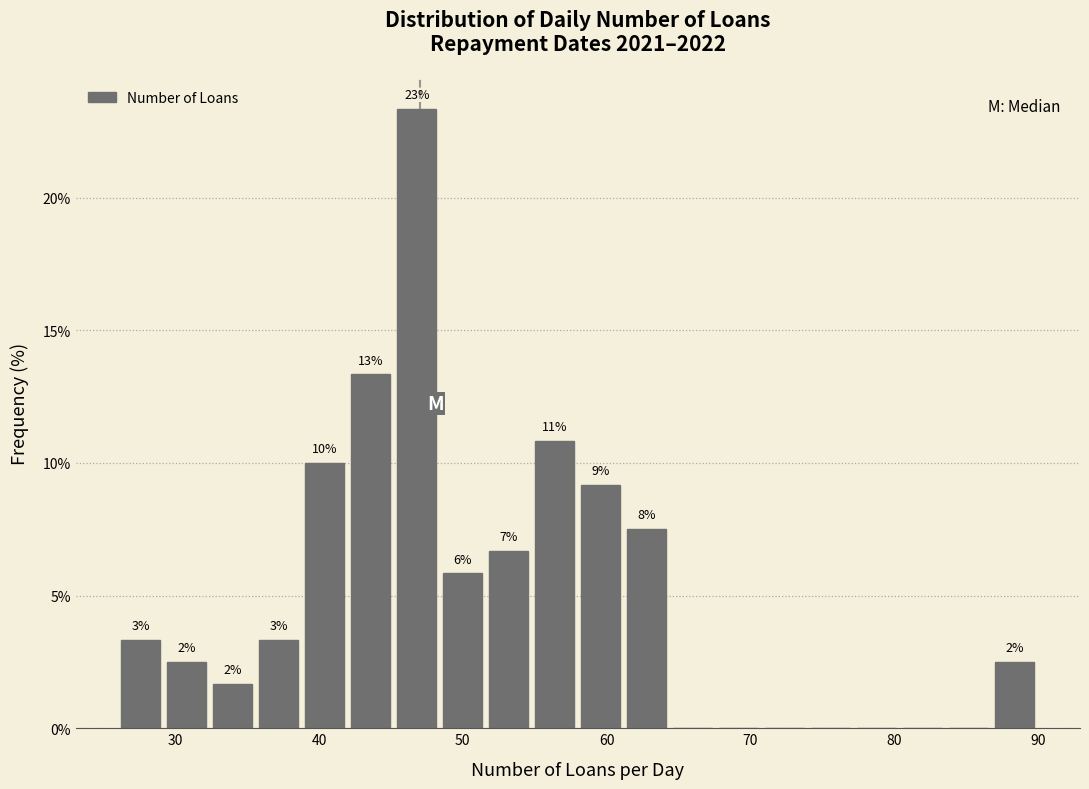

Around what value on the x-axis is the tallest bar? Give the approximate position of its centre, as read against the axis.

47